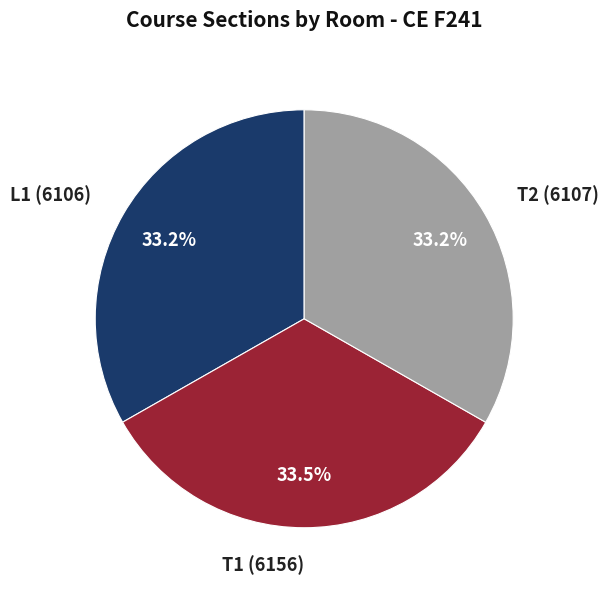

How many slices are in this pie chart?

3